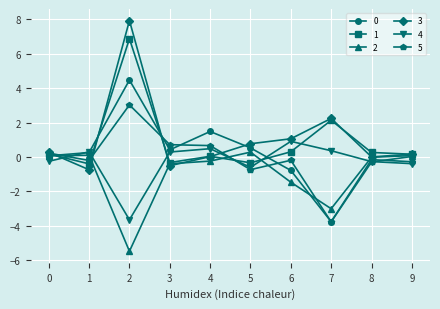

True or false: 0 has a value of 4.5 at 2.

True